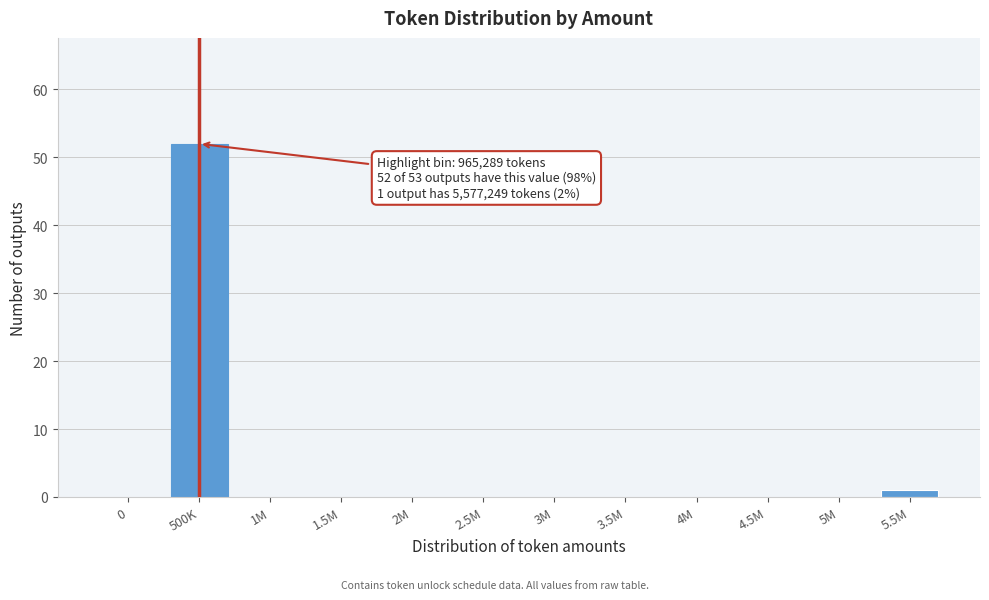

Reading left to right, list all the values displayed in this chart.

0=0	500K=52	1M=0	1.5M=0	2M=0	2.5M=0	3M=0	3.5M=0	4M=0	4.5M=0	5M=0	5.5M=1